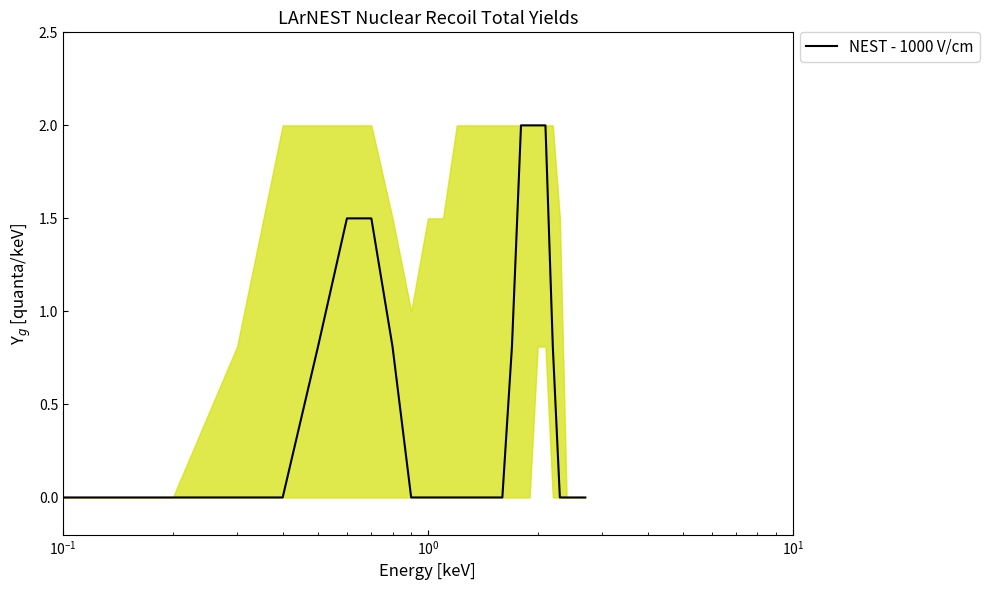

What is the greatest value displayed?

2.0